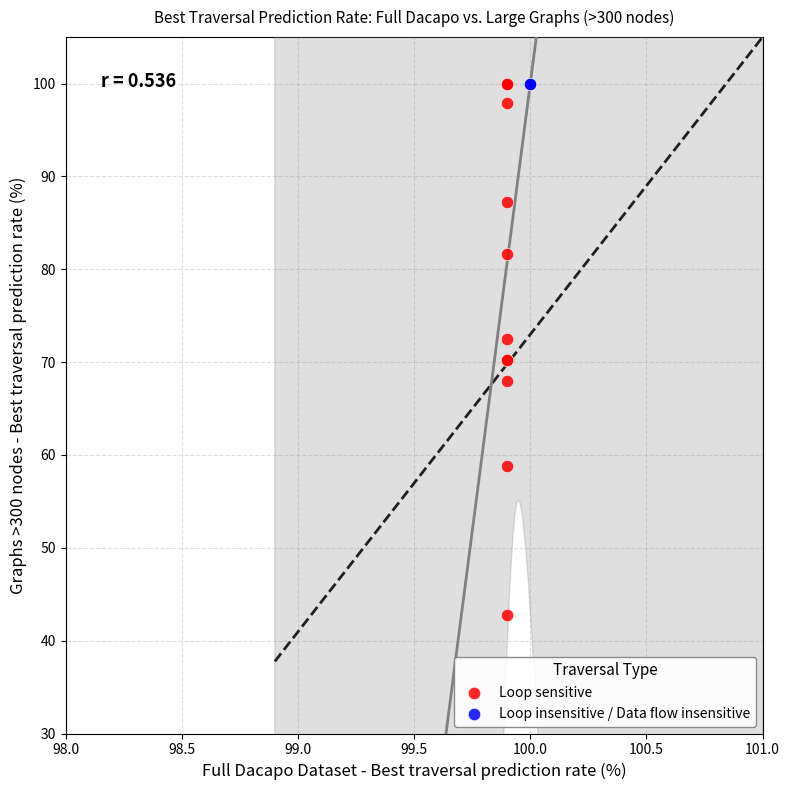

Which series contains the lowest Y value?

Loop sensitive